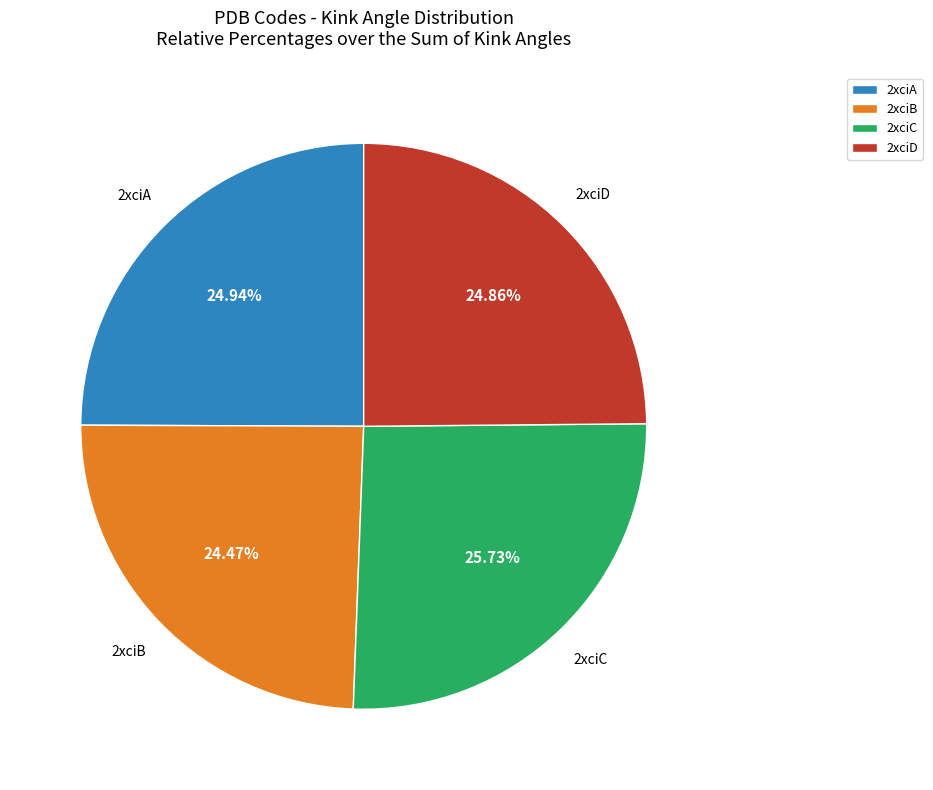

To the nearest percent, what is the average slice percentage?

25%